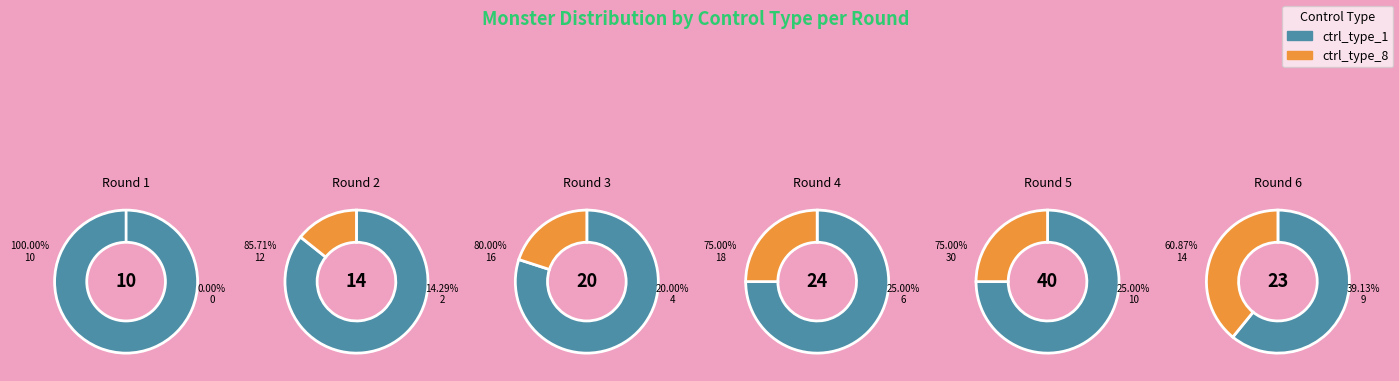

Between 9 and 17, which series saw the biggest shift?

ctrl_type_8